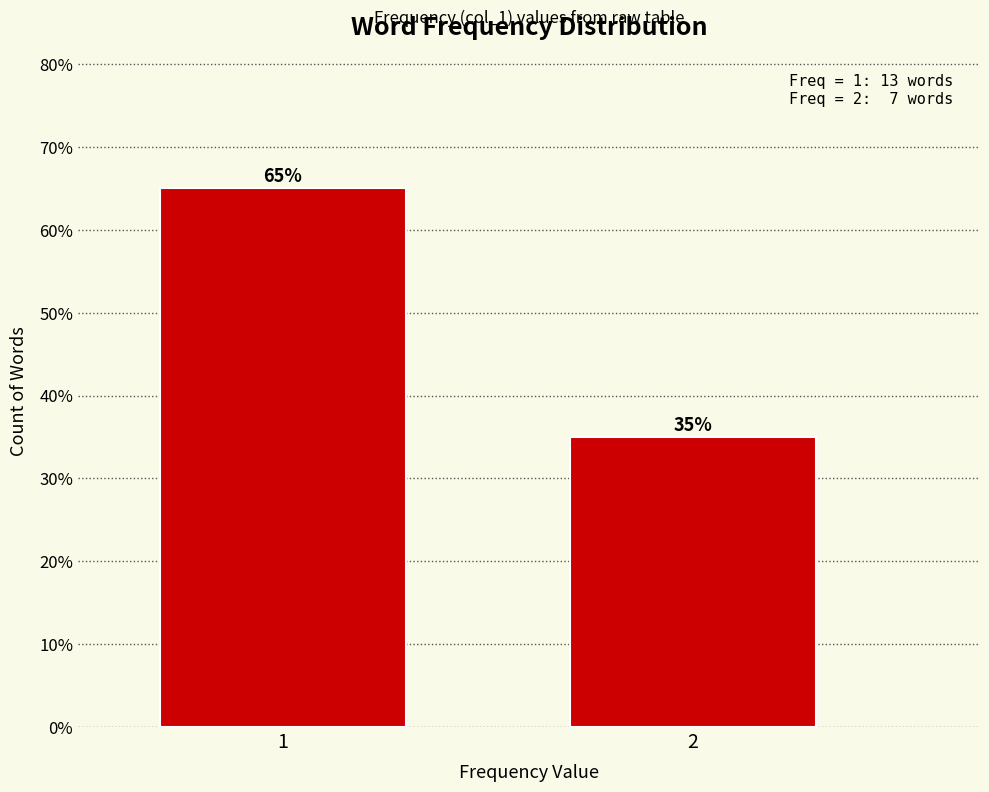

Reading left to right, list all the values displayed in this chart.

1=65	2=35